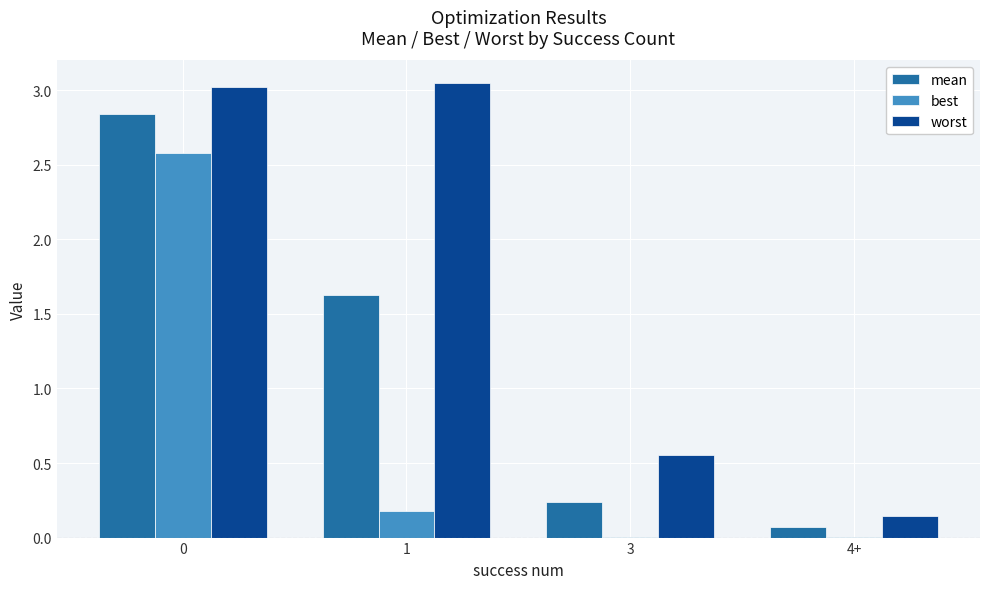

How many data points does each series have?

4